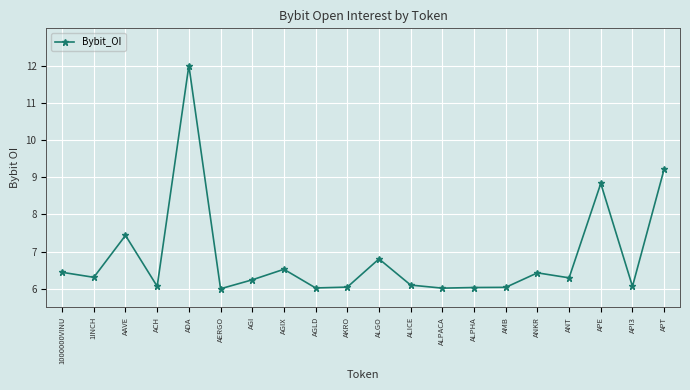

Approximately how many times larger is the value at ANT compared to ALICE?

1.0